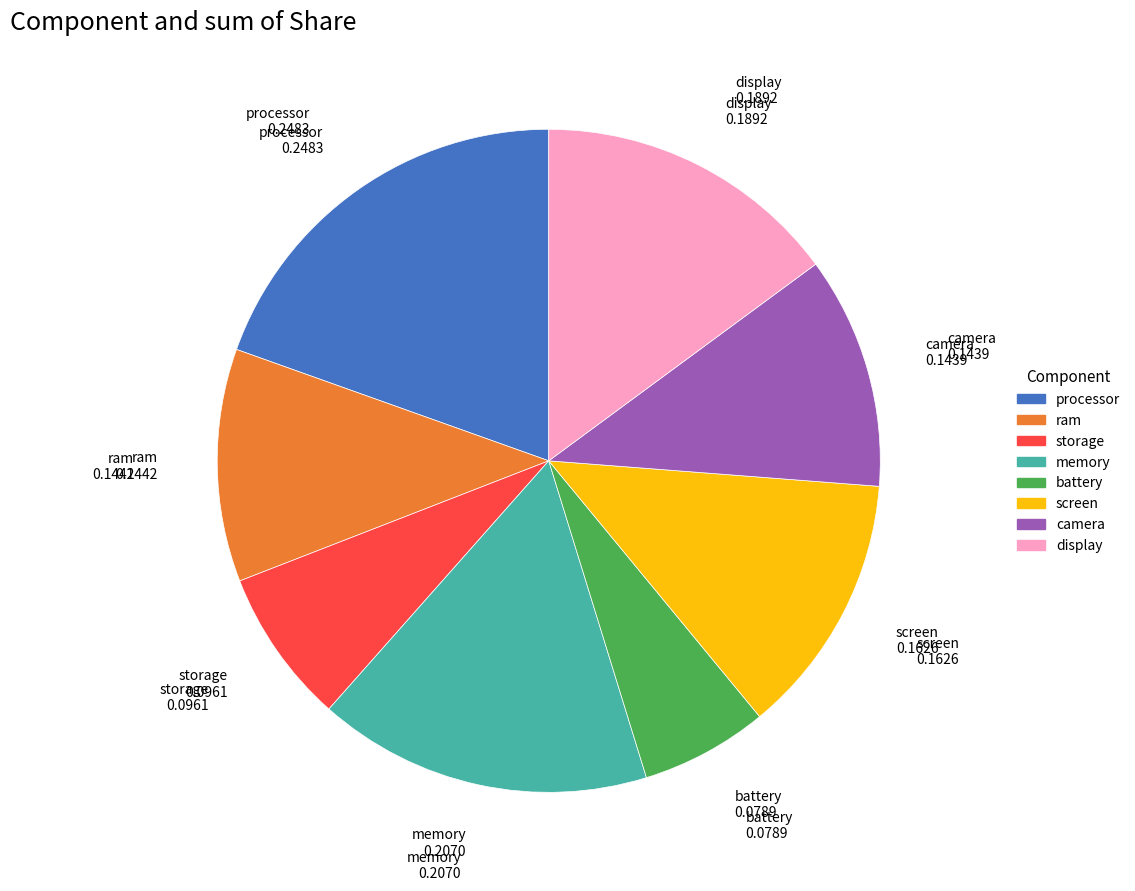

Do display and memory together represent more than half of the pie?

No